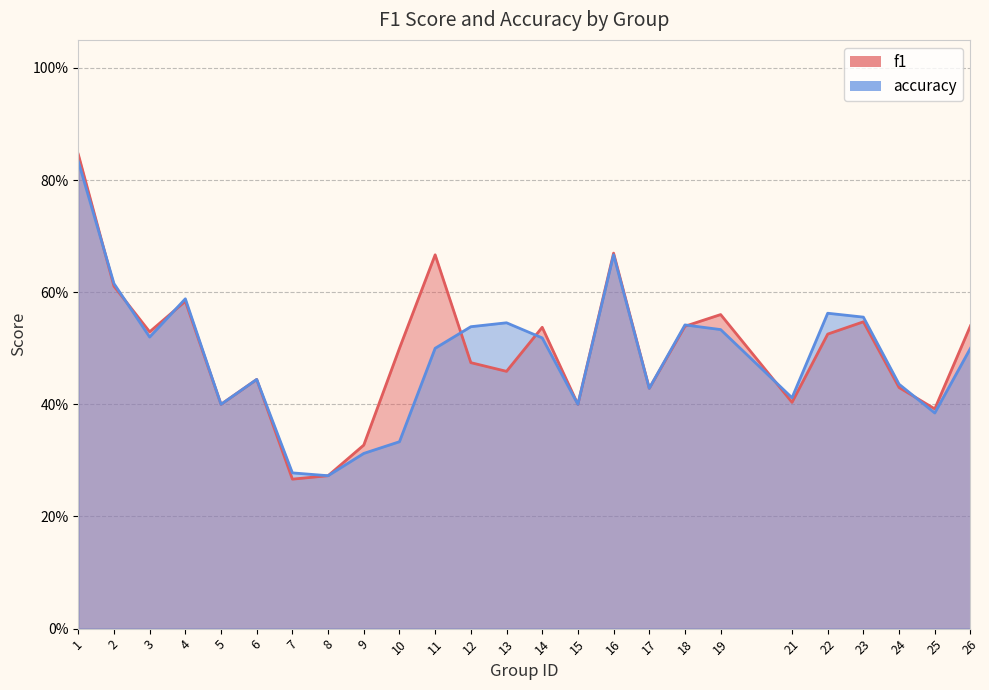

What is the value of the f1 point at the 4th from the left?

0.6